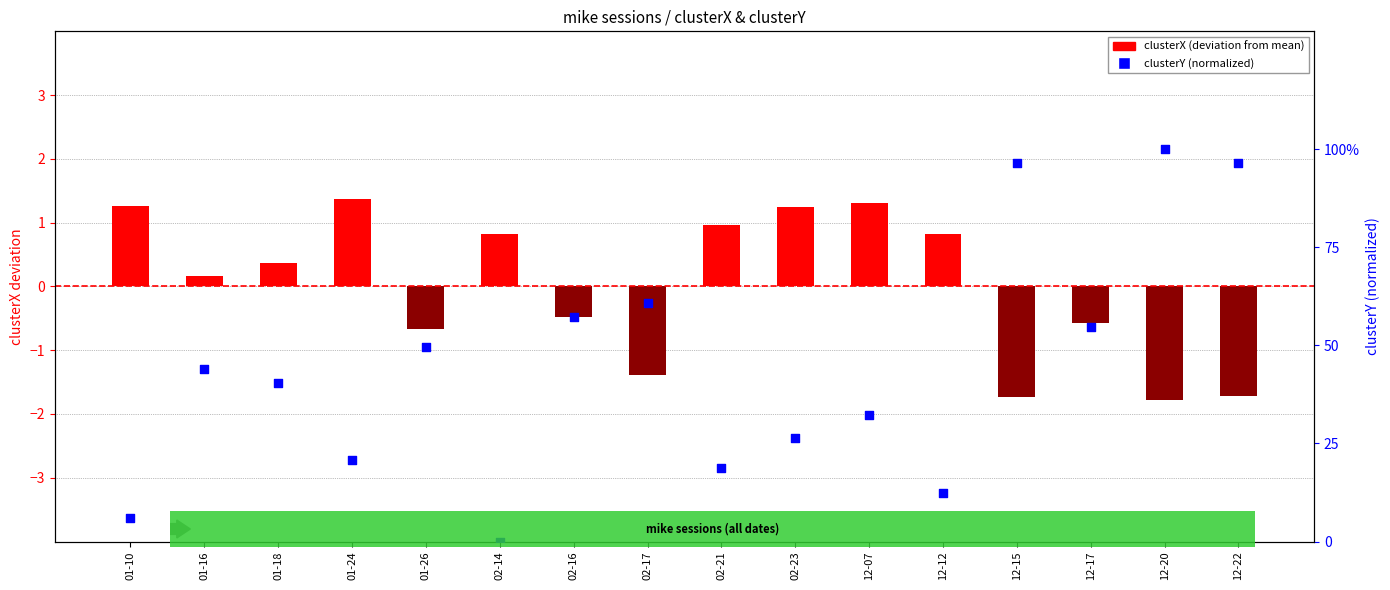

Which series contains the highest Y value?

clusterY (percentile)